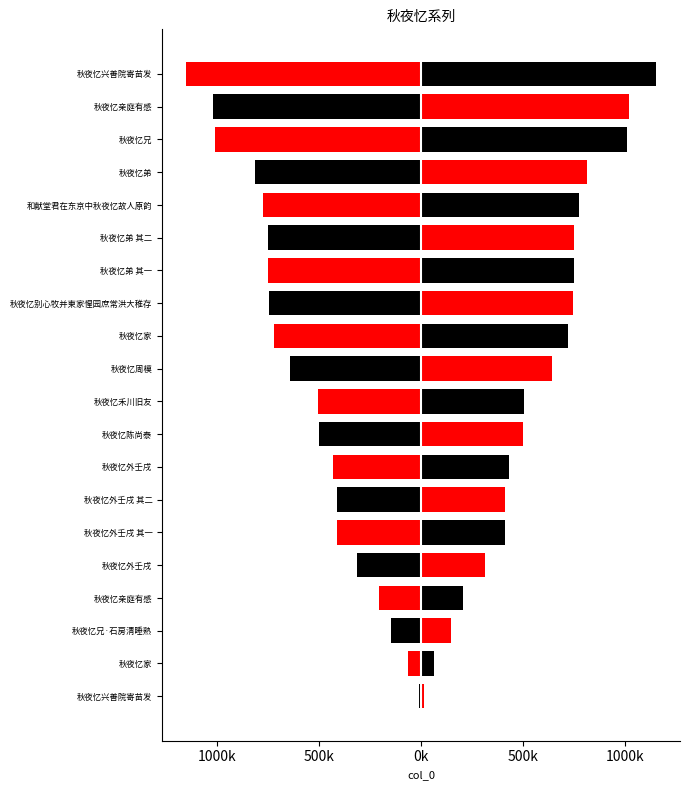

Reading left to right, list all the values displayed in this chart.

left: -12164	-64275	-145365	-208192	-314457	-412864	-412865	-433330	-499660	-506235	-640929	-720346	-743469	-751276	-751277	-773719	-813979	-1010216	-1018411	-1154830
right: 12164	64275	145365	208192	314457	412864	412865	433330	499660	506235	640929	720346	743469	751276	751277	773719	813979	1010216	1018411	1154830